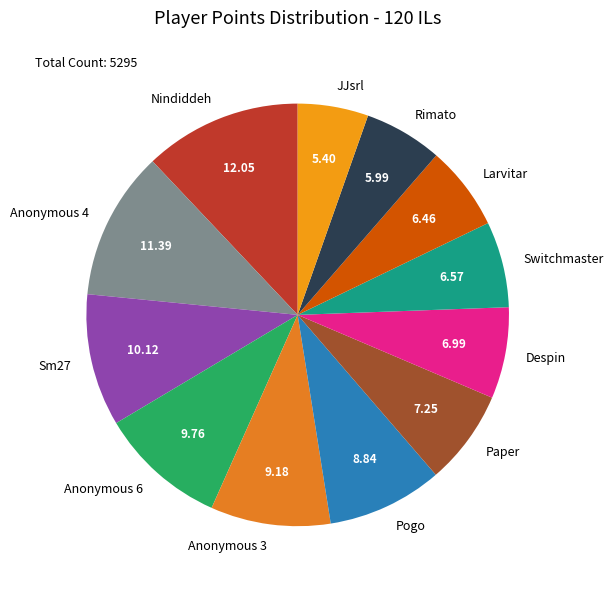

Does Paper represent more than half of the total?

No